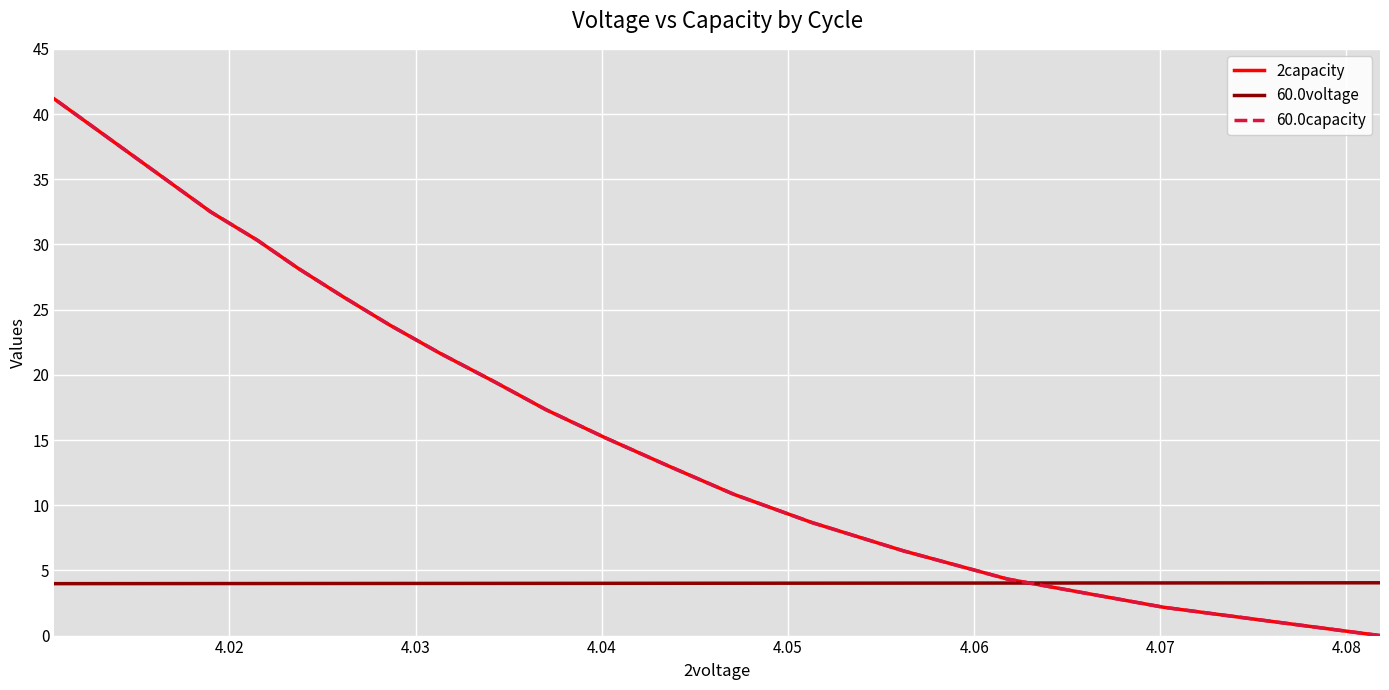

Which series has the largest range (max minus min)?

60.0capacity